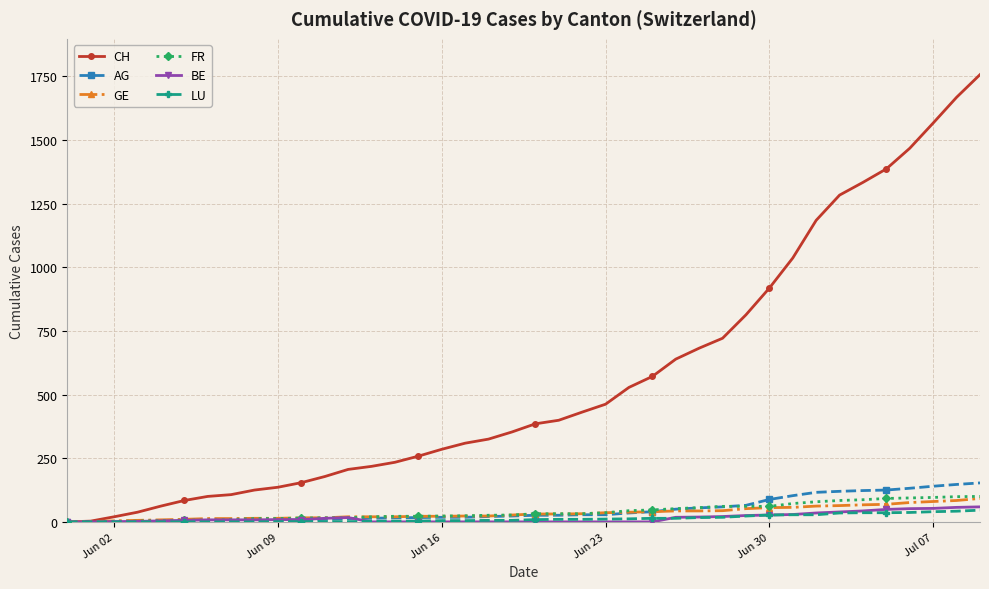

Which series has the largest total across all categories?

CH